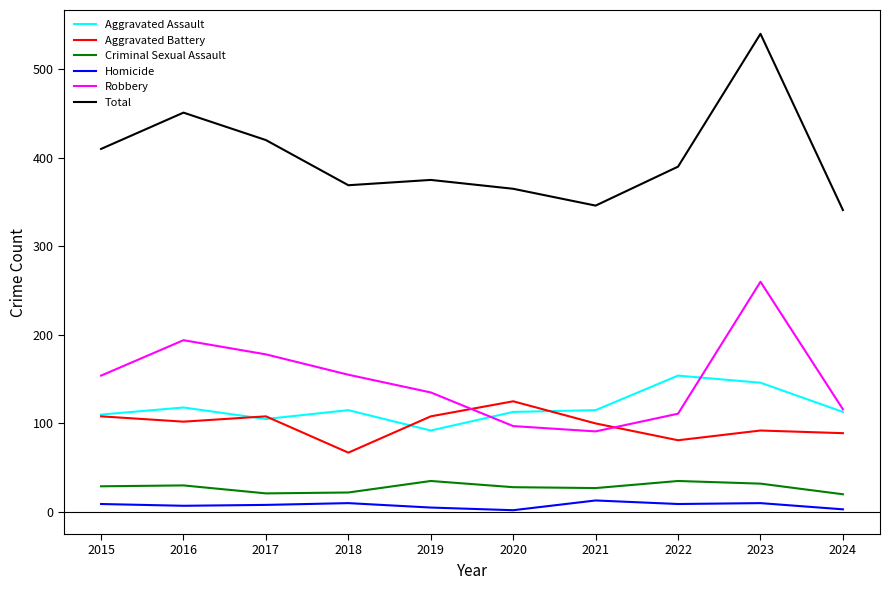

What is the difference between the Robbery values at 2019 and 2018?

20